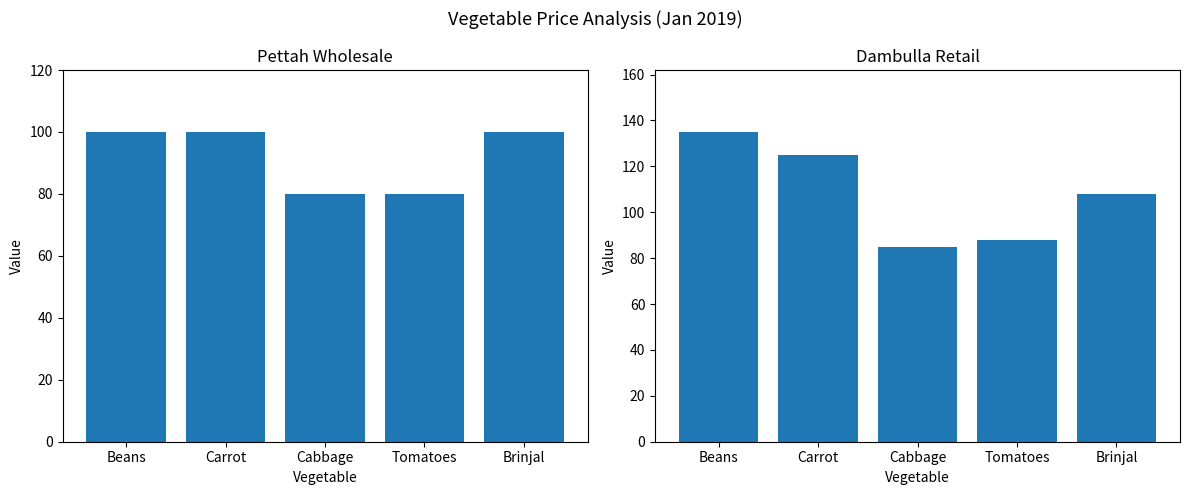

Reading right to left, extract all data points from this chart.

Pettah_wholesale: Brinjal=100	Tomatoes=80	Cabbage=80	Carrot=100	Beans=100
Dambulla_retail: Brinjal=108	Tomatoes=88	Cabbage=85	Carrot=125	Beans=135